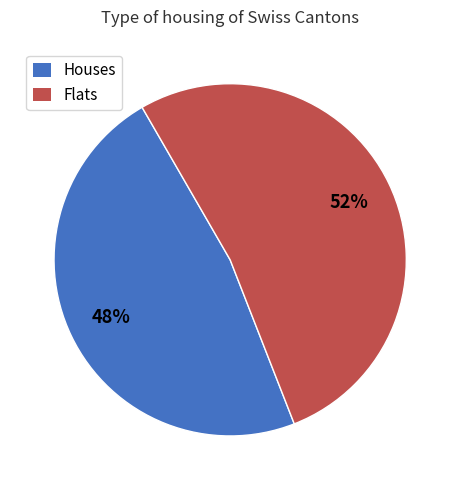

Is there any slice that represents more than half of the pie?

Yes